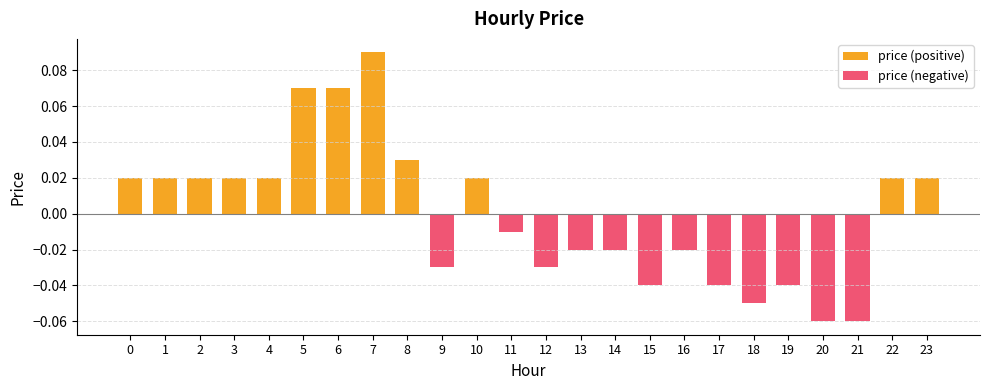

Which series changed the most between 11 and 23?

price (positive)